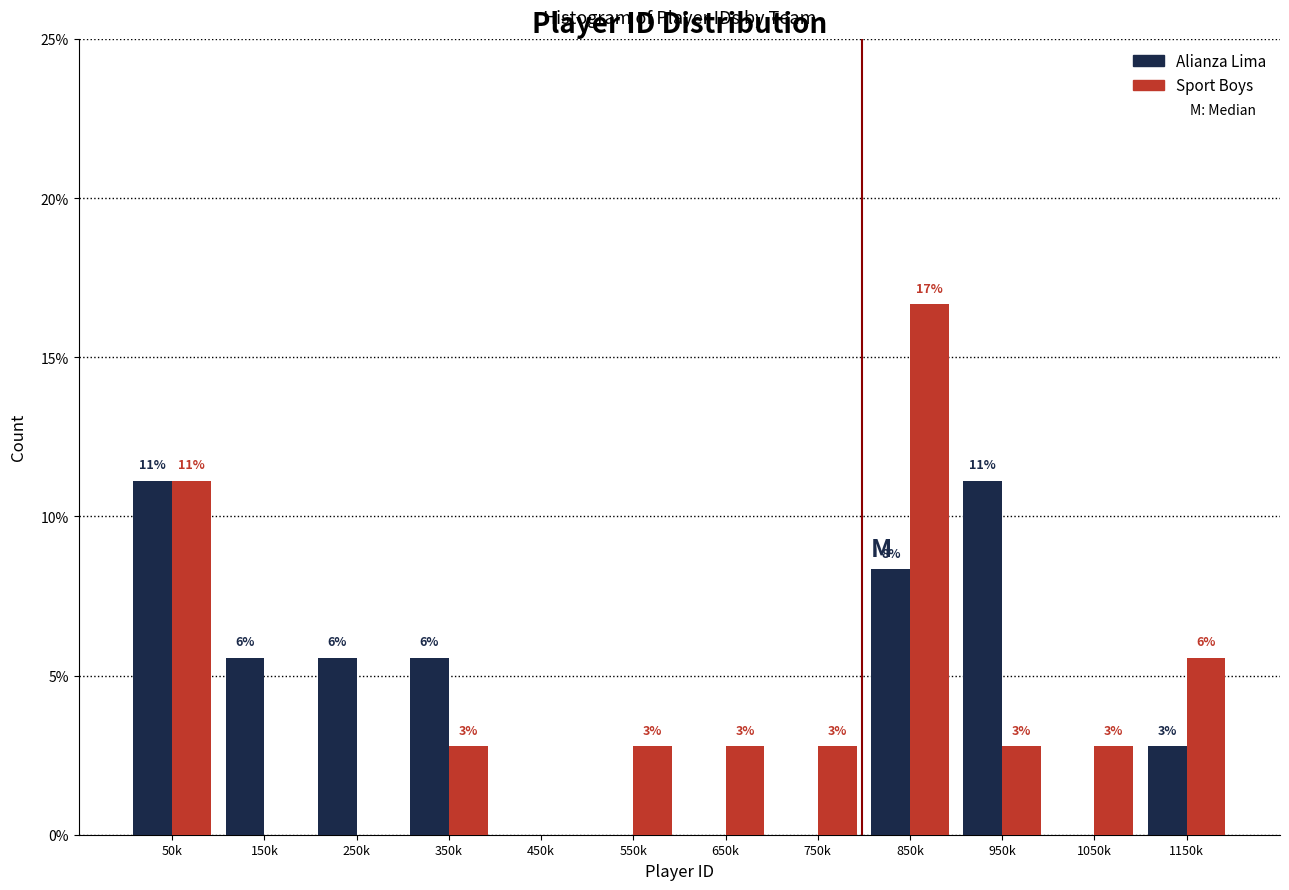

What are all the series names shown in the legend?

Alianza Lima, Sport Boys